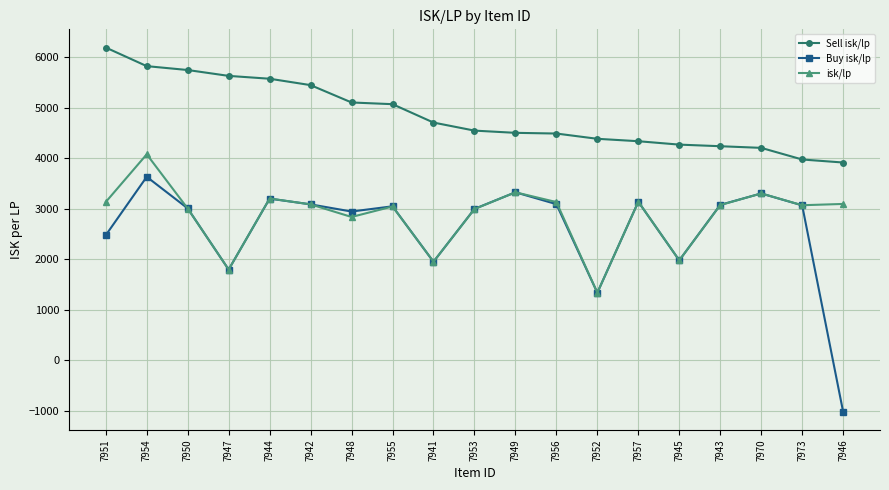

How many values in the isk/lp series exceed 3073?

10